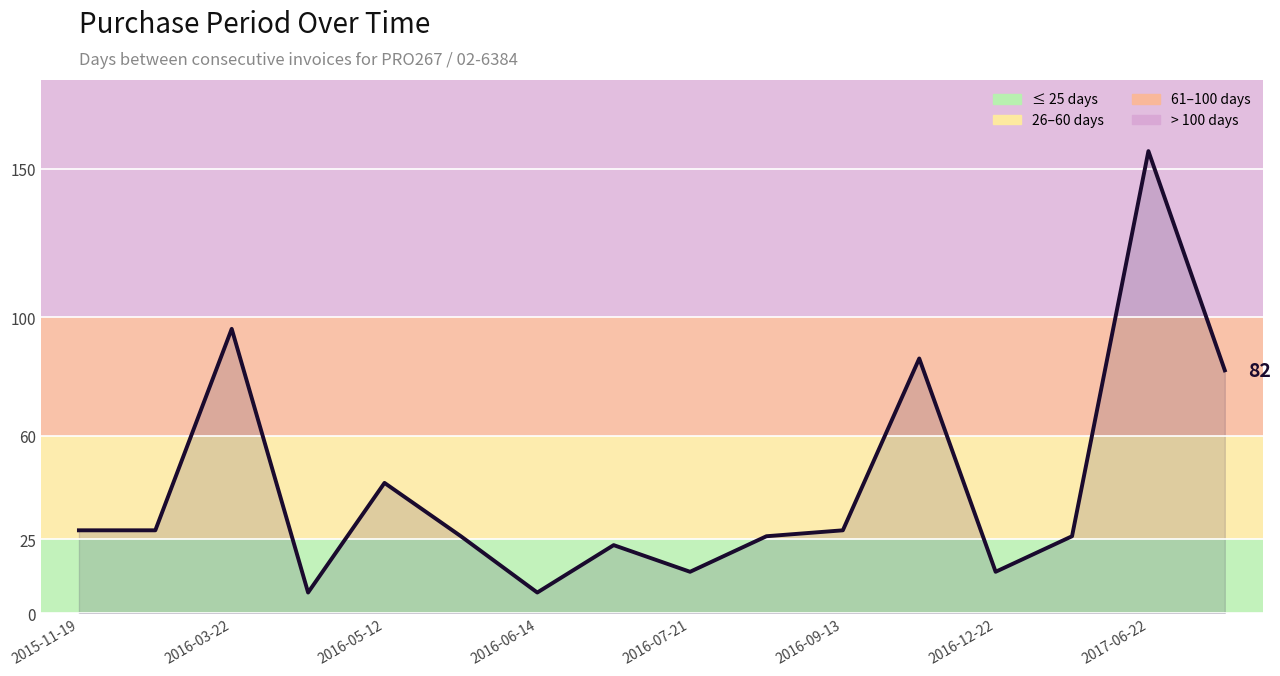

What is the maximum value shown in the chart?

156